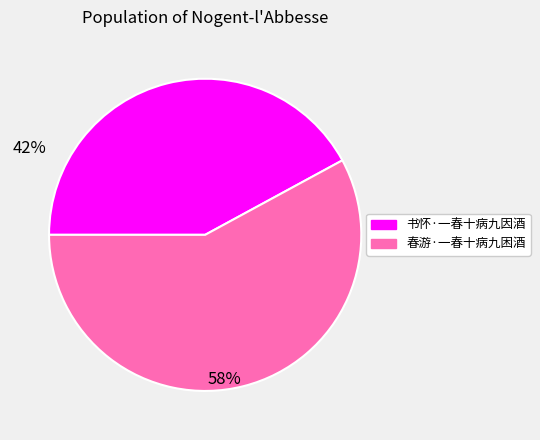

Count the number of slices in the pie.

2